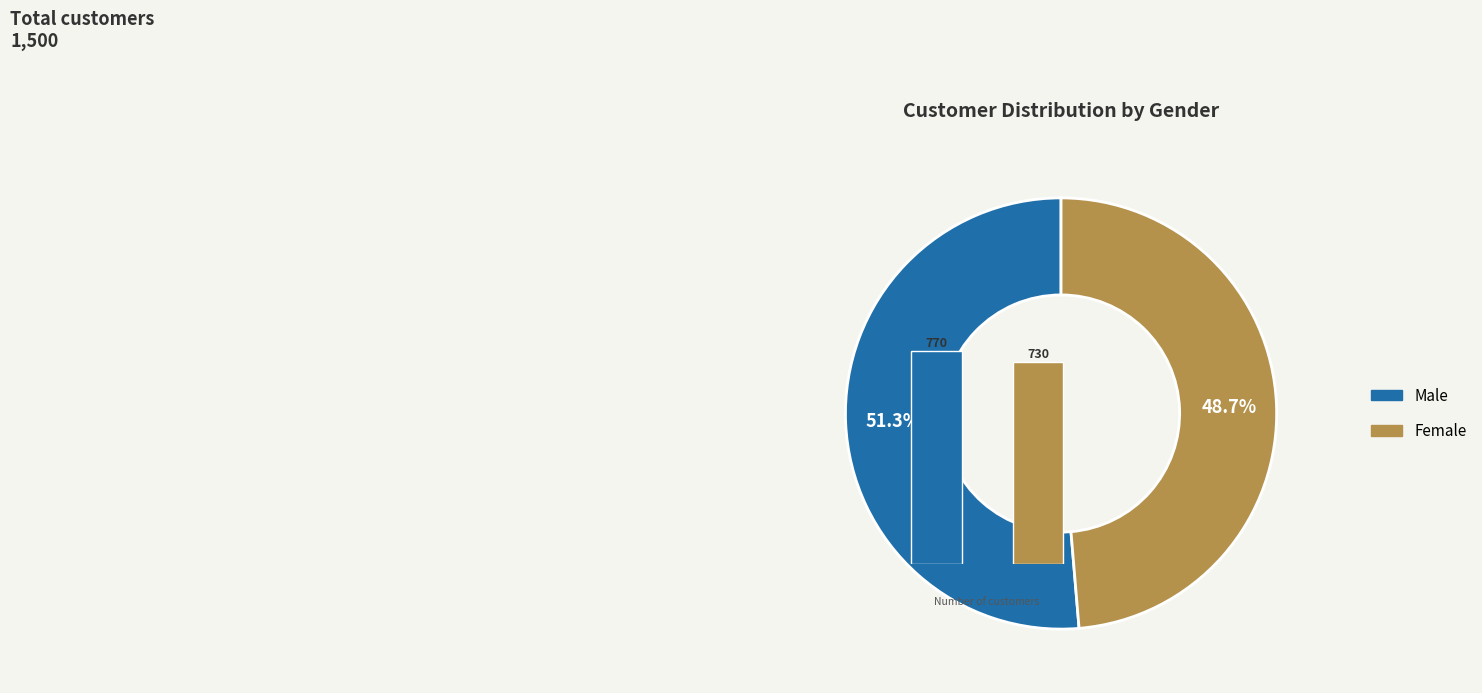

What is the majority slice?

Male